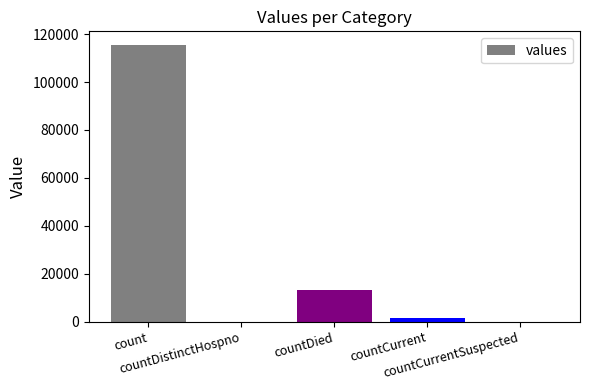

What is the greatest value displayed?

115379